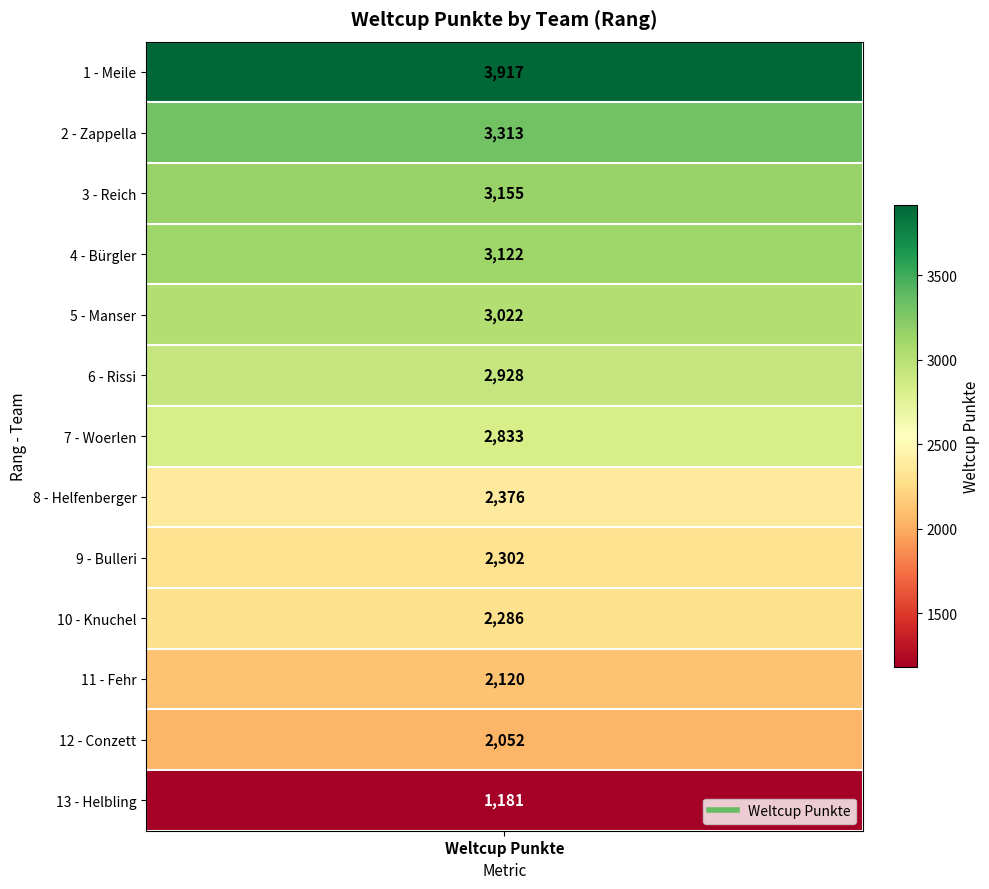

Rank the categories by value from highest to lowest.

Meile, Zappella, Reich, Bürgler, Manser, Rissi, Woerlen, Helfenberger, Bulleri, Knuchel, Fehr, Conzett, Helbling